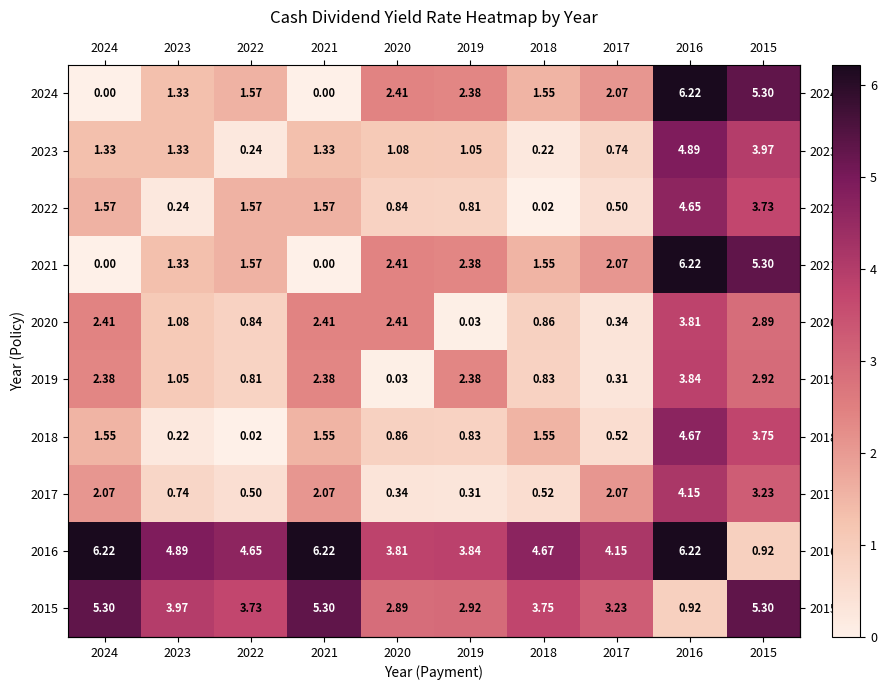

Is the value of 2019 at 2015 greater than the value of 2017 at 2016?

No